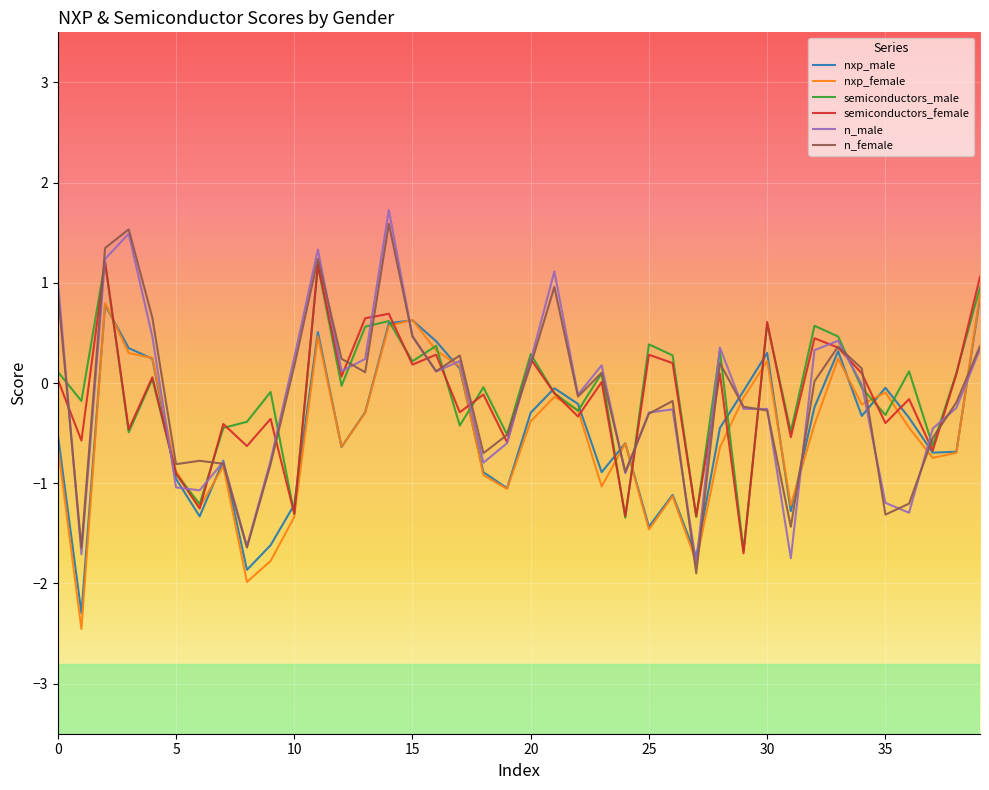

What is the smallest value displayed?

-2.5